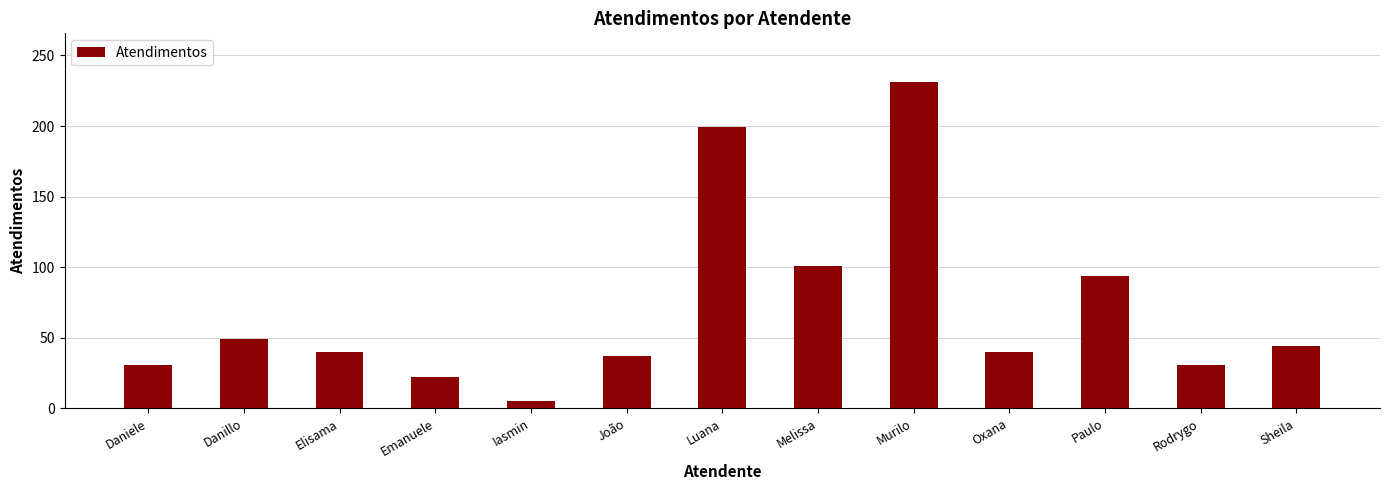

What is the difference between the maximum and minimum values?

226